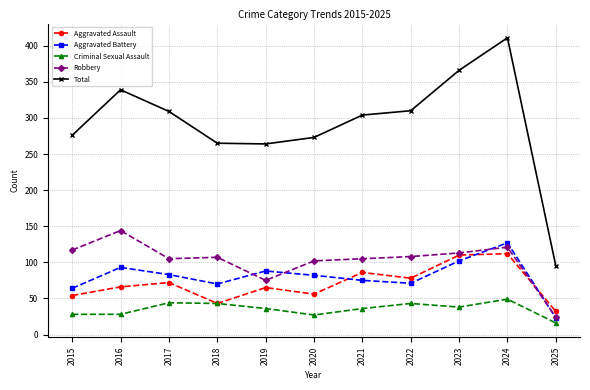

Count the number of data series in this chart.

5